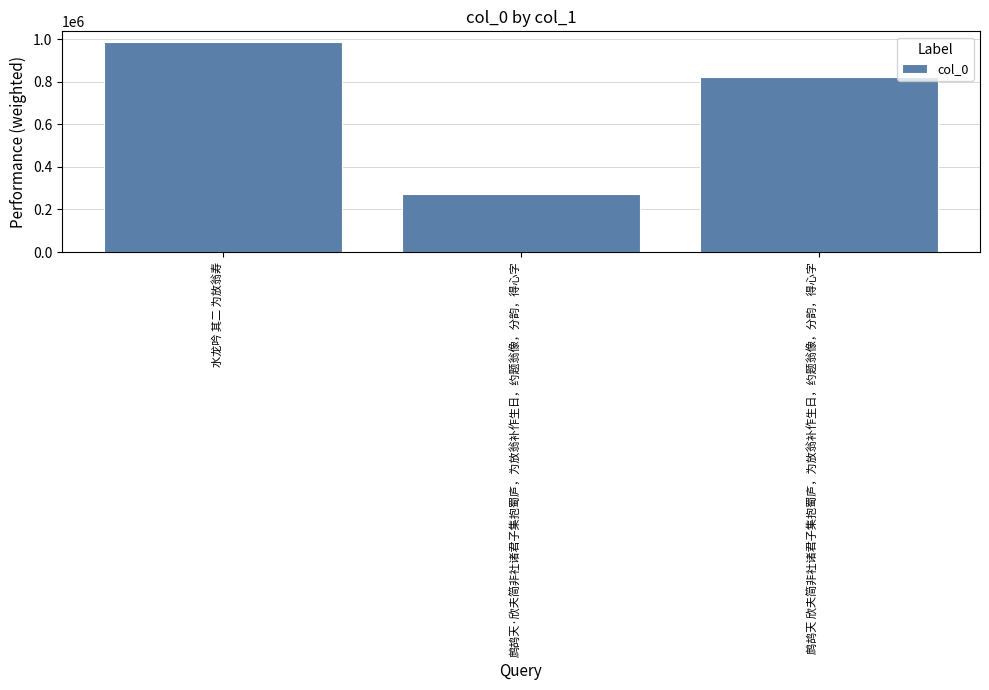

How many data points does each series have?

3